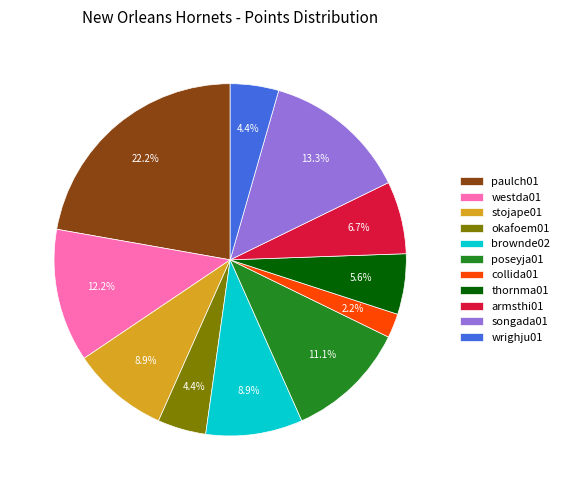

To the nearest percent, what is the average slice percentage?

9%